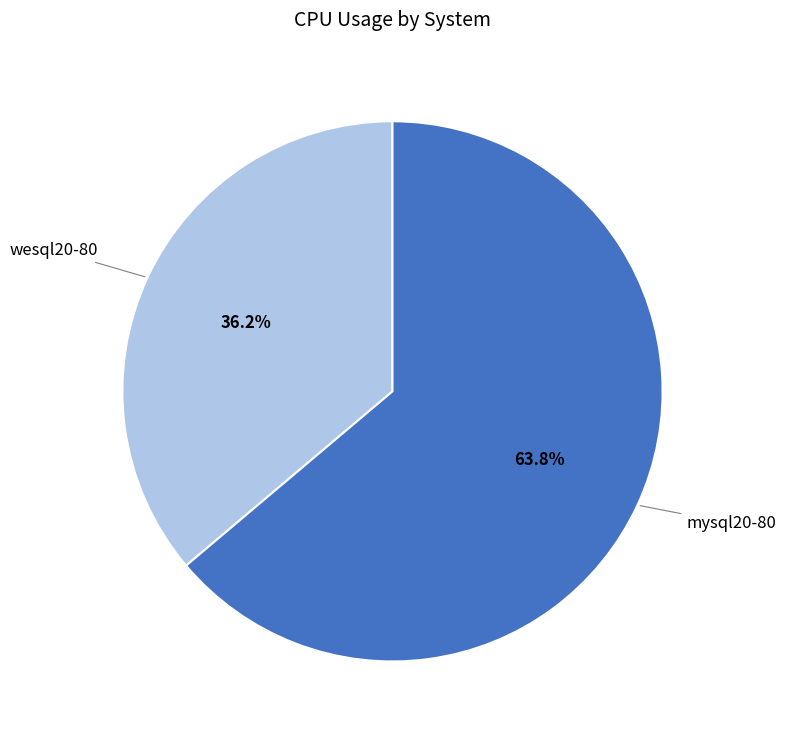

To the nearest percent, what is the difference between the mysql20-80 and wesql20-80 slice percentages?

28%